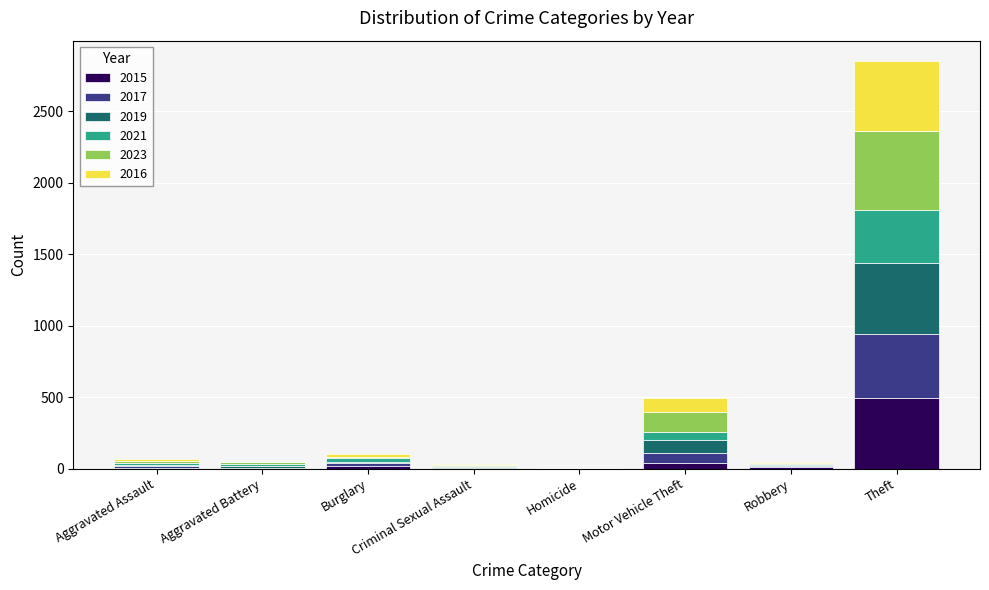

At which label is 2015 closest to 246?

Motor Vehicle Theft